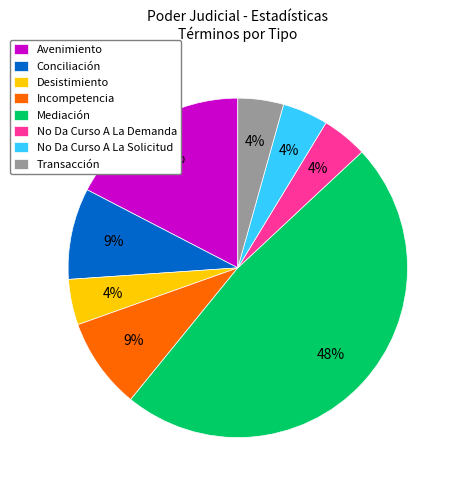

Do Conciliación and Avenimiento together represent more than half of the pie?

No